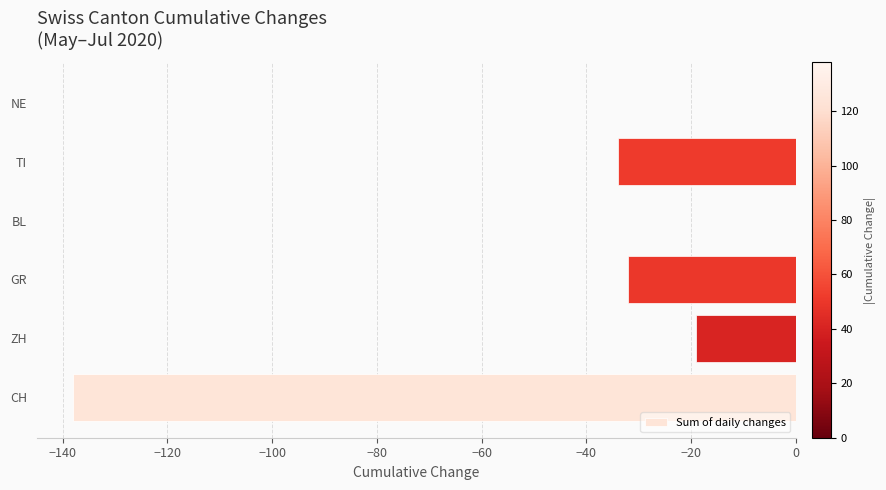

What is the change in value from CH to ZH?

+119